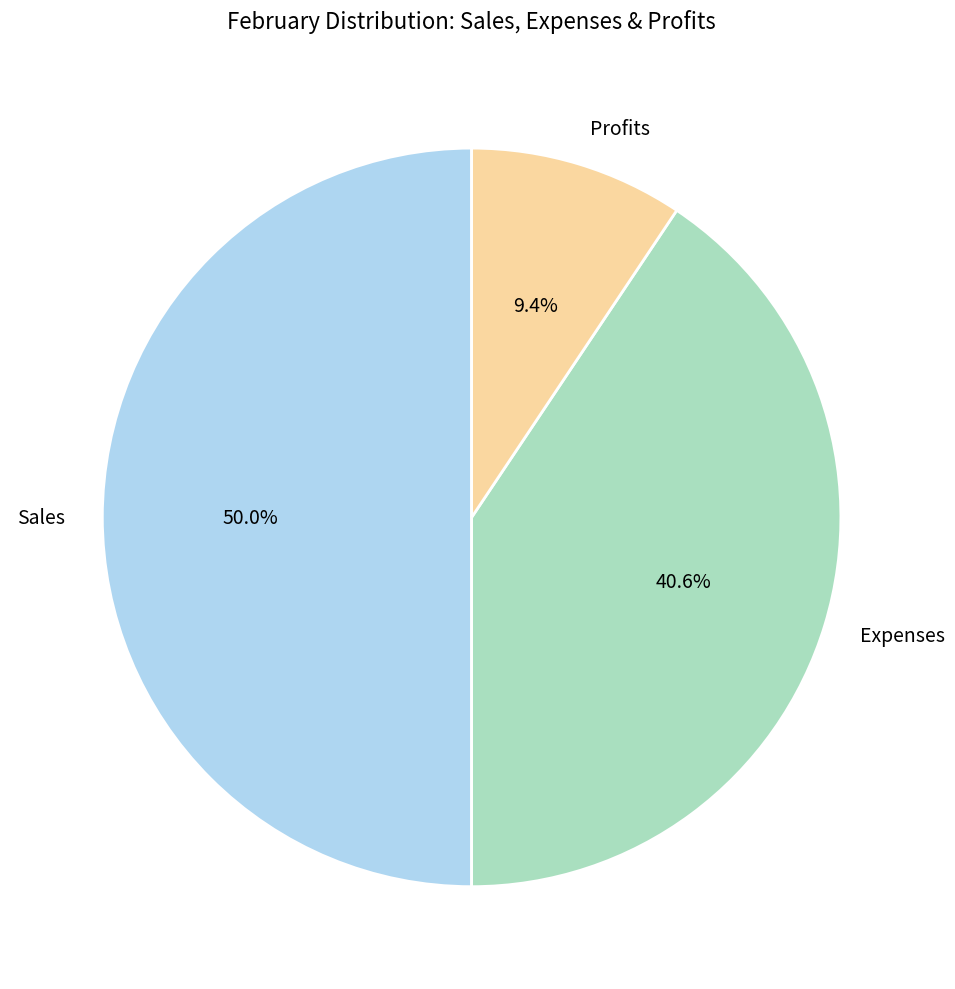

What is the smallest slice in the pie chart?

Profits